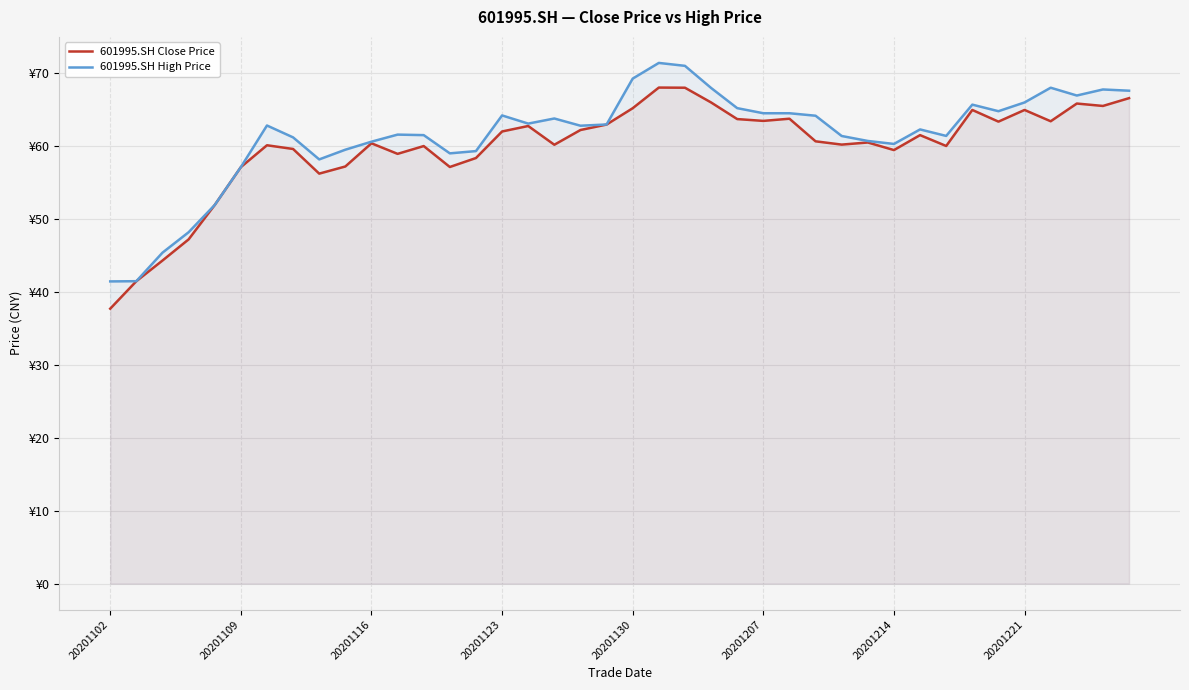

Rank the series by their average value, from highest to lowest.

601995.SH High Price, 601995.SH Close Price